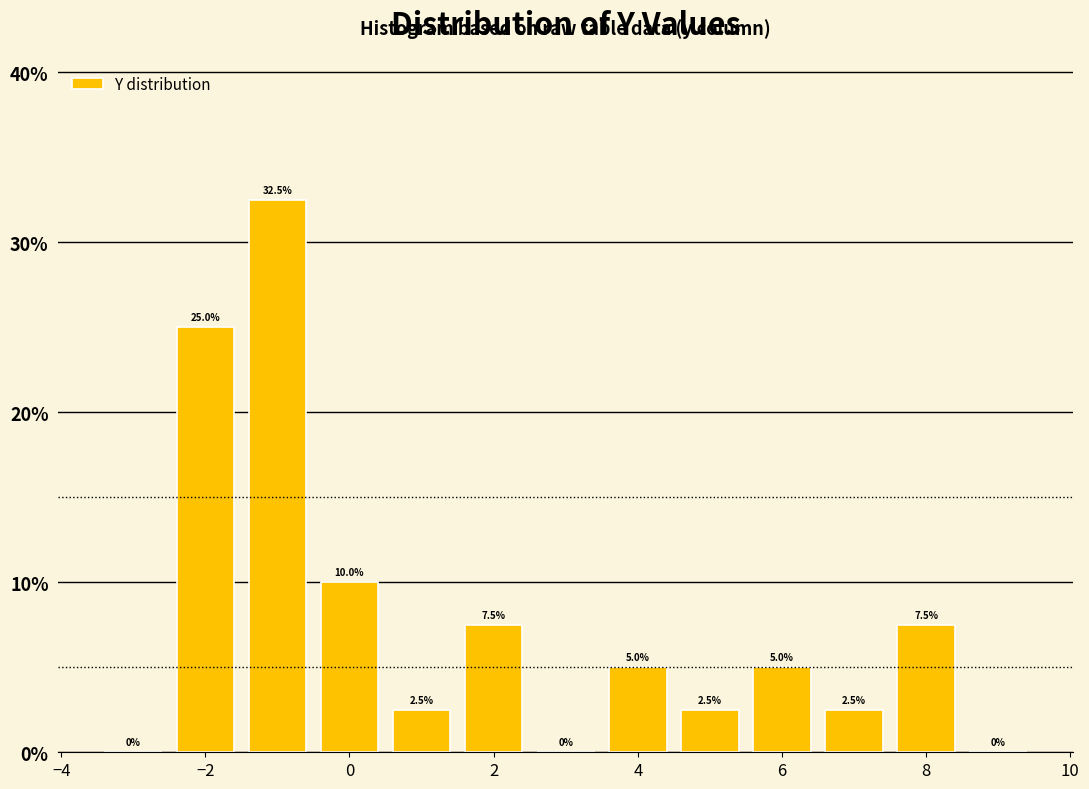

Reading left to right, transcribe this chart: for each bar, give the range it covers on the x-axis and its height. The bar edges are not printed on the chart, so give them approximately, as read against the axis.

-3.5 to -2.5: 0.0
-2.5 to -1.5: 25.0
-1.5 to -0.5: 32.5
-0.5 to 0.5: 10.0
0.5 to 1.5: 2.5
1.5 to 2.5: 7.5
2.5 to 3.5: 0.0
3.5 to 4.5: 5.0
4.5 to 5.5: 2.5
5.5 to 6.5: 5.0
6.5 to 7.5: 2.5
7.5 to 8.5: 7.5
8.5 to 9.5: 0.0